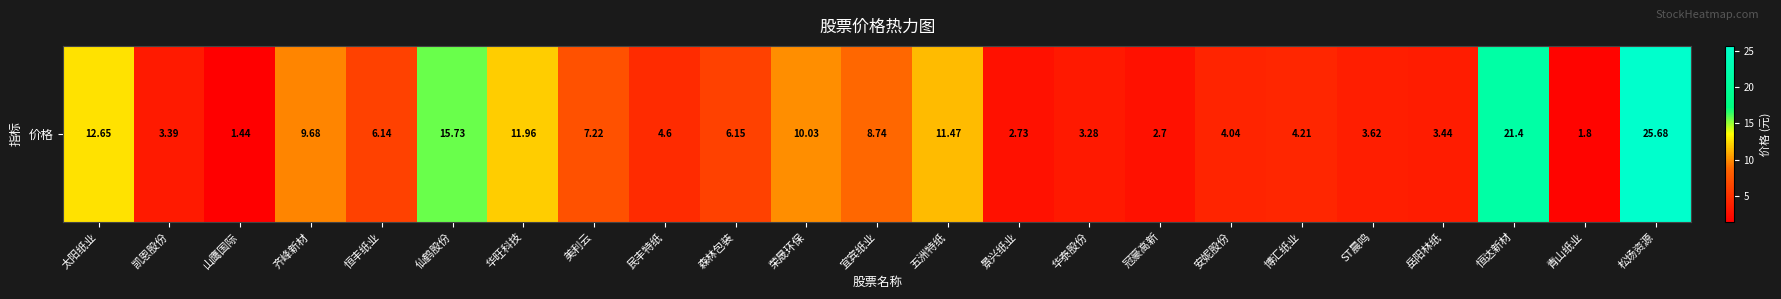

What is the sum of the values at 美利云 and 恒达新材?

28.6